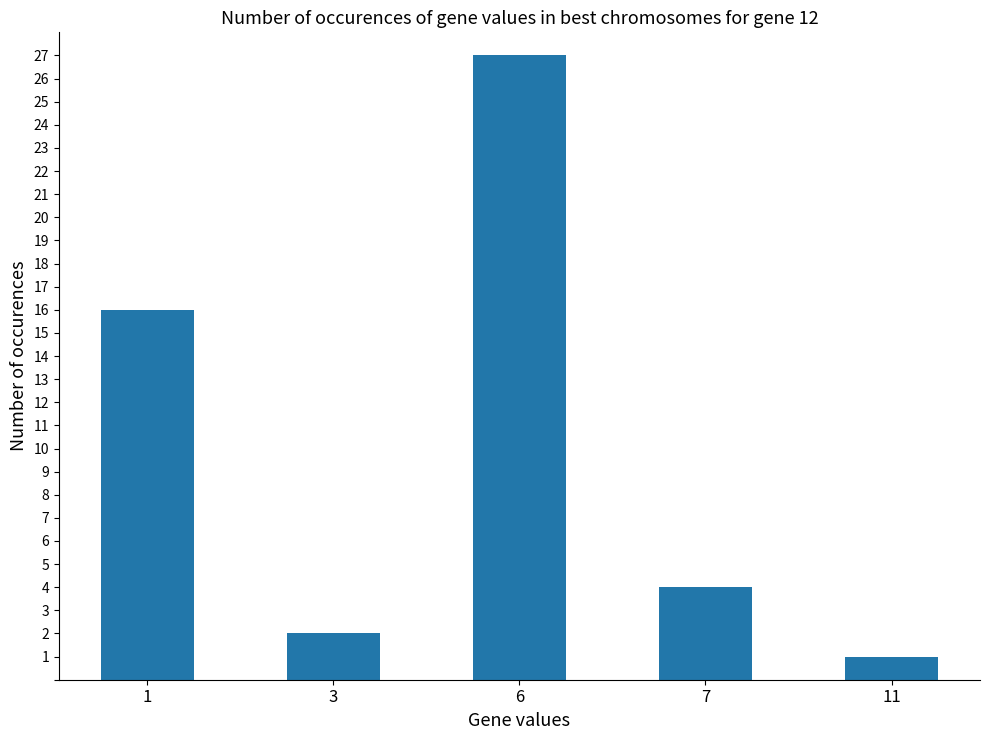

What is the change in value from 3 to 6?

+25